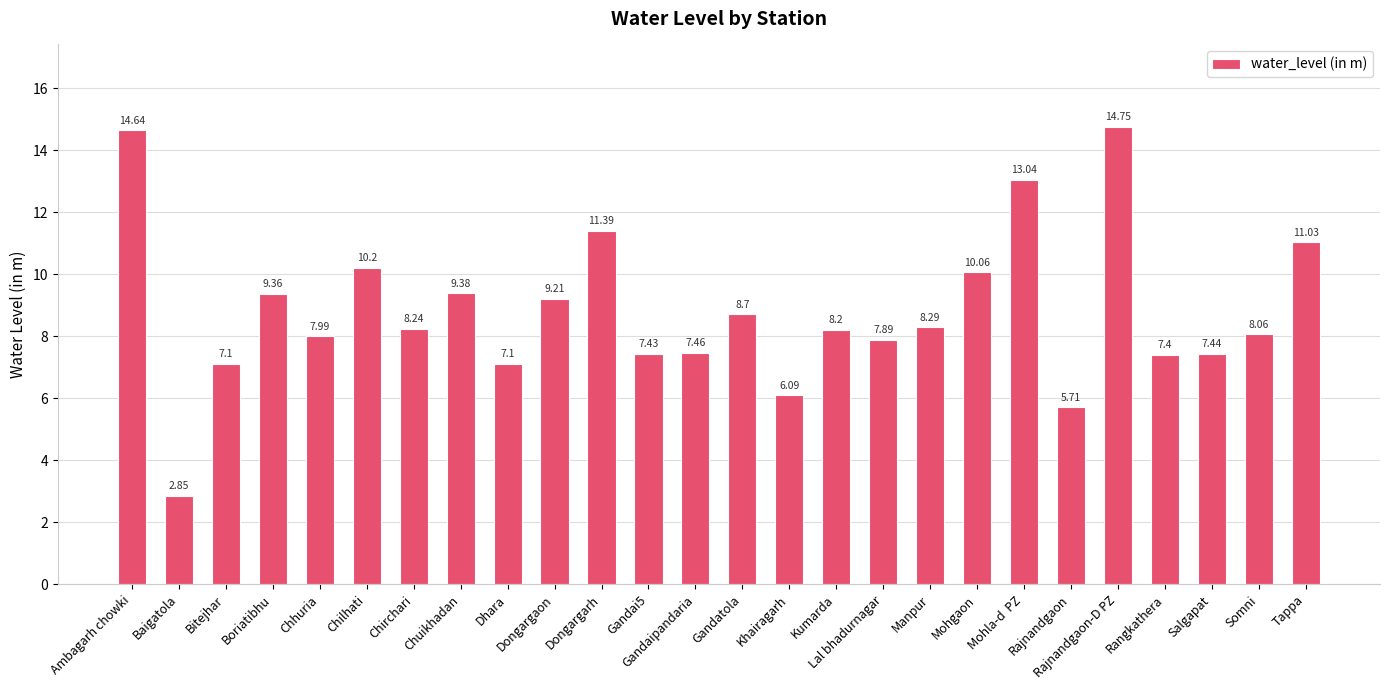

Between Chuikhadan and Dongargaon, which is larger?

Chuikhadan